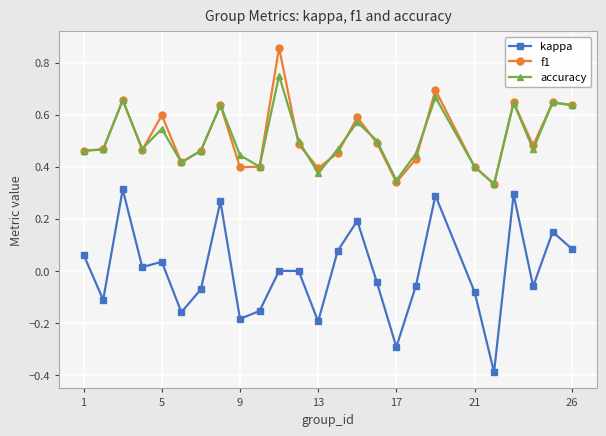

List the series in order of their peak value, highest first.

f1, accuracy, kappa